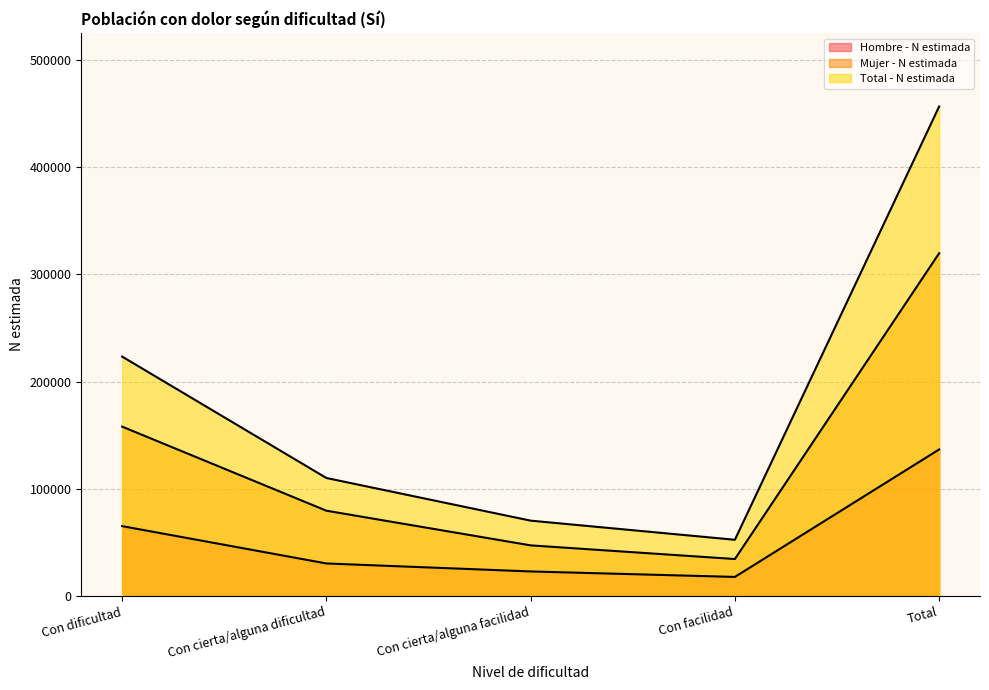

What is the spread (max minus min) of values at Con cierta/alguna facilidad?

47331